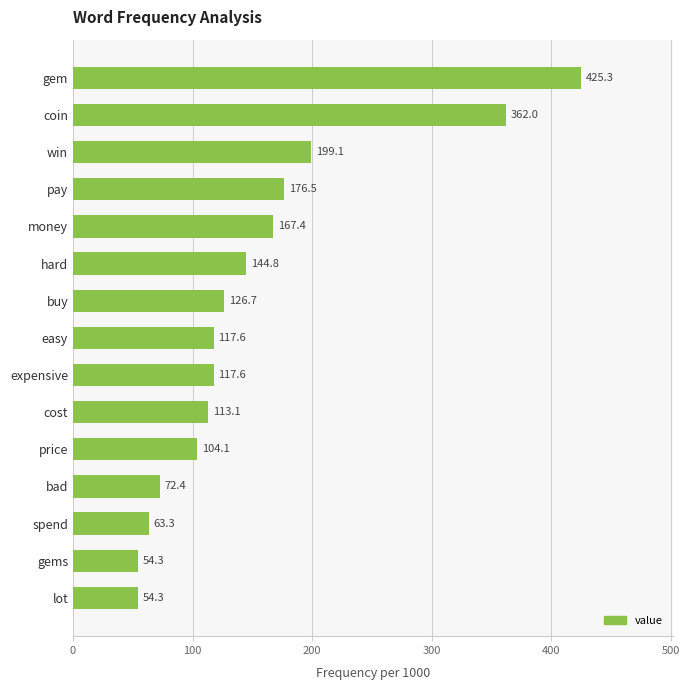

Reading bottom to top, list all the values displayed in this chart.

lot=54.3	gems=54.3	spend=63.3	bad=72.4	price=104.1	cost=113.1	expensive=117.6	easy=117.6	buy=126.7	hard=144.8	money=167.4	pay=176.5	win=199.1	coin=362.0	gem=425.3